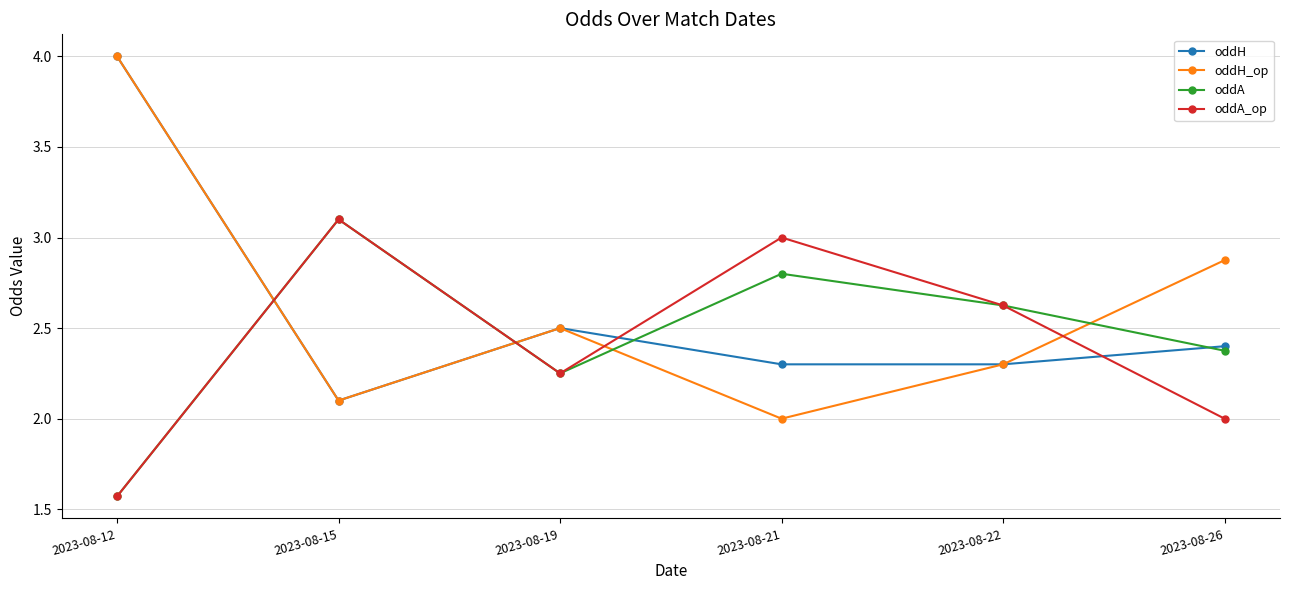

What is the value of the oddH point at the 4th from the left?

2.3